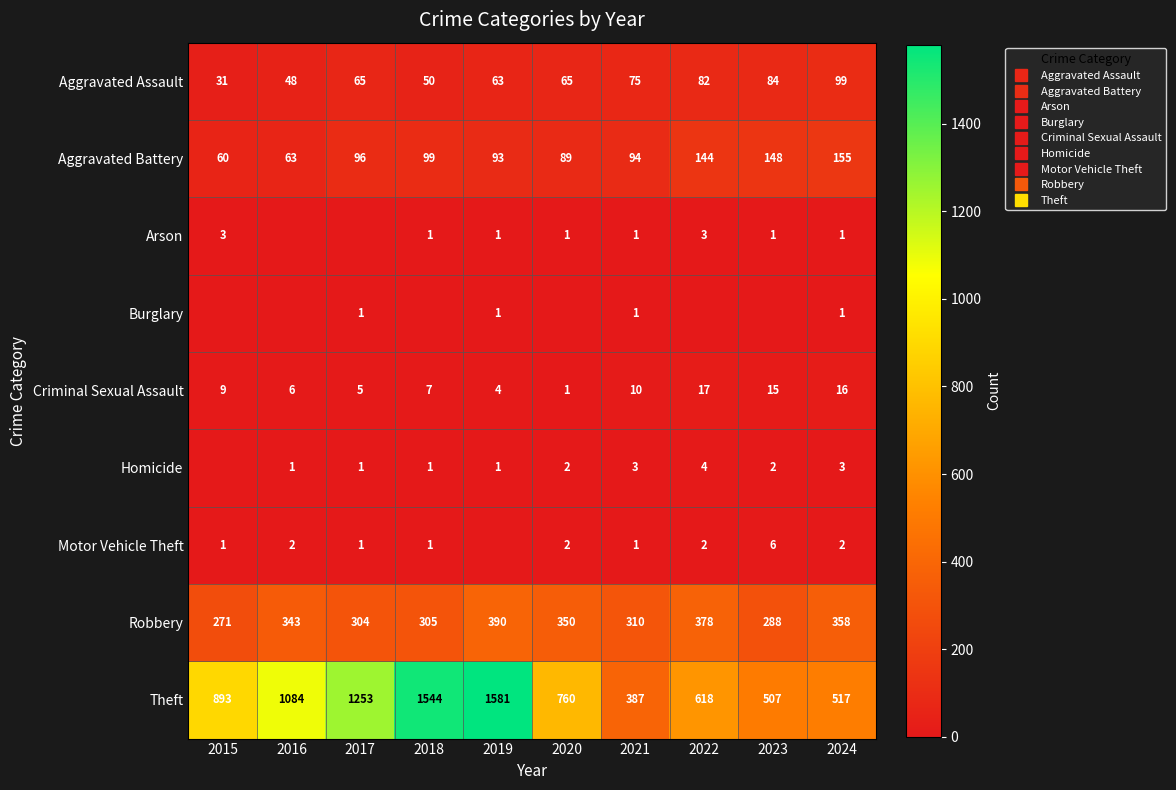

What is the maximum value for Criminal Sexual Assault?

17